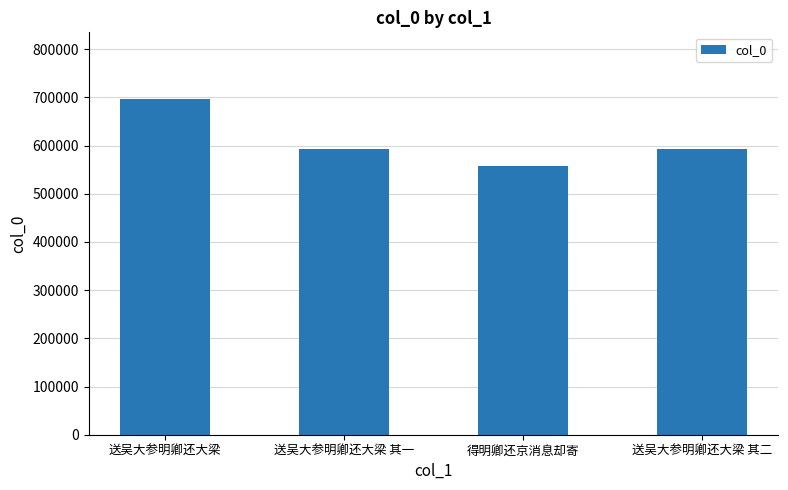

Are the bars grouped side by side (vs. stacked)?

No